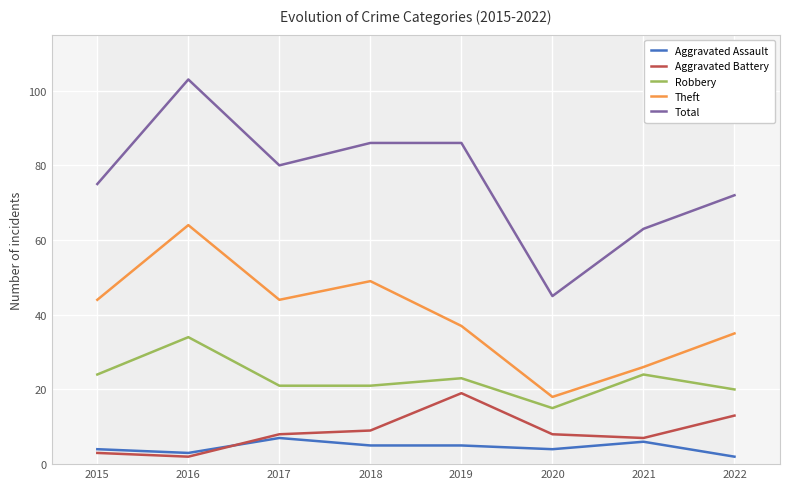

What is the difference between the maximum and second lowest values in the Total series?

40